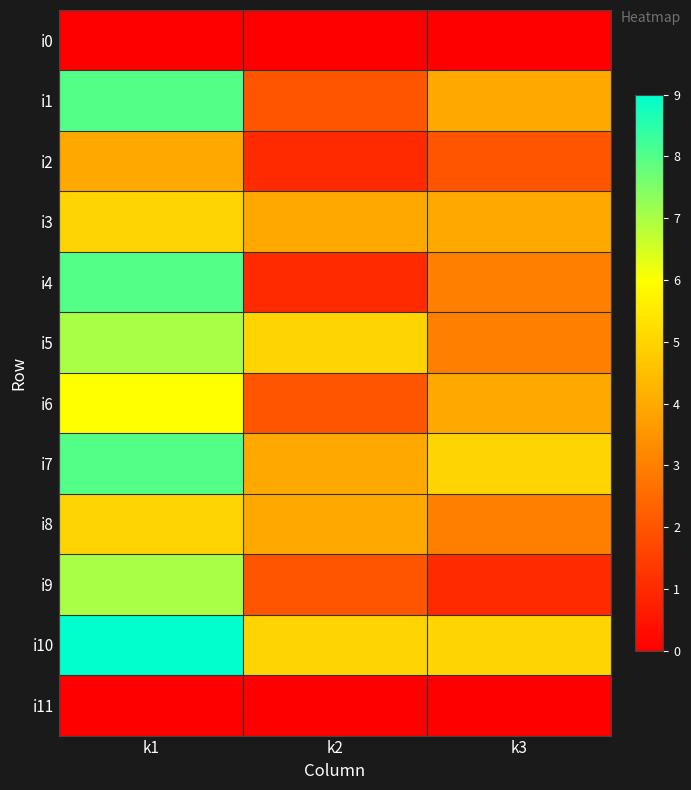

Which label corresponds to the largest value in the chart?

k1